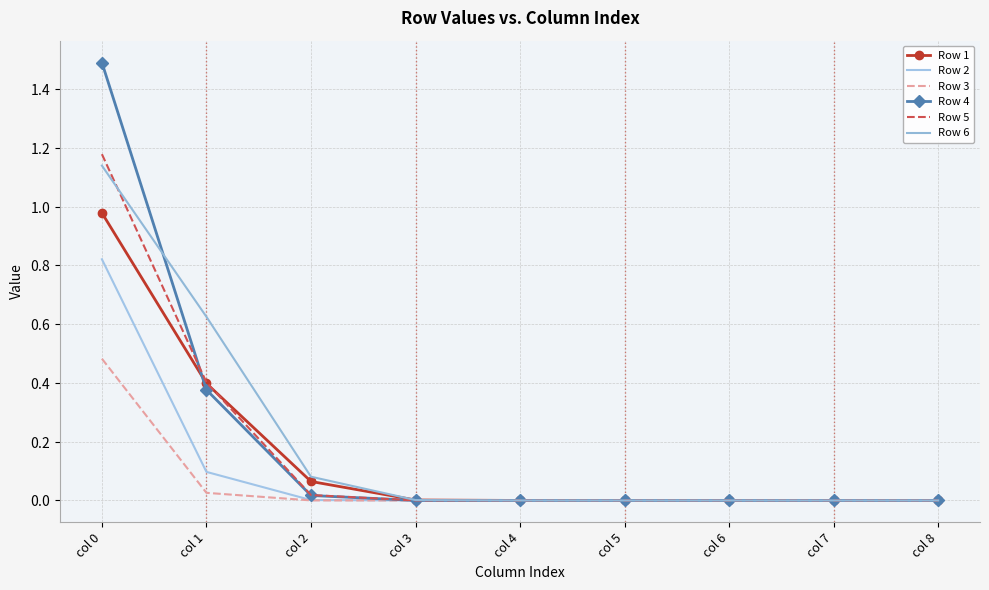

Is it true that Row 5 equals 0.0 at col 8?

True